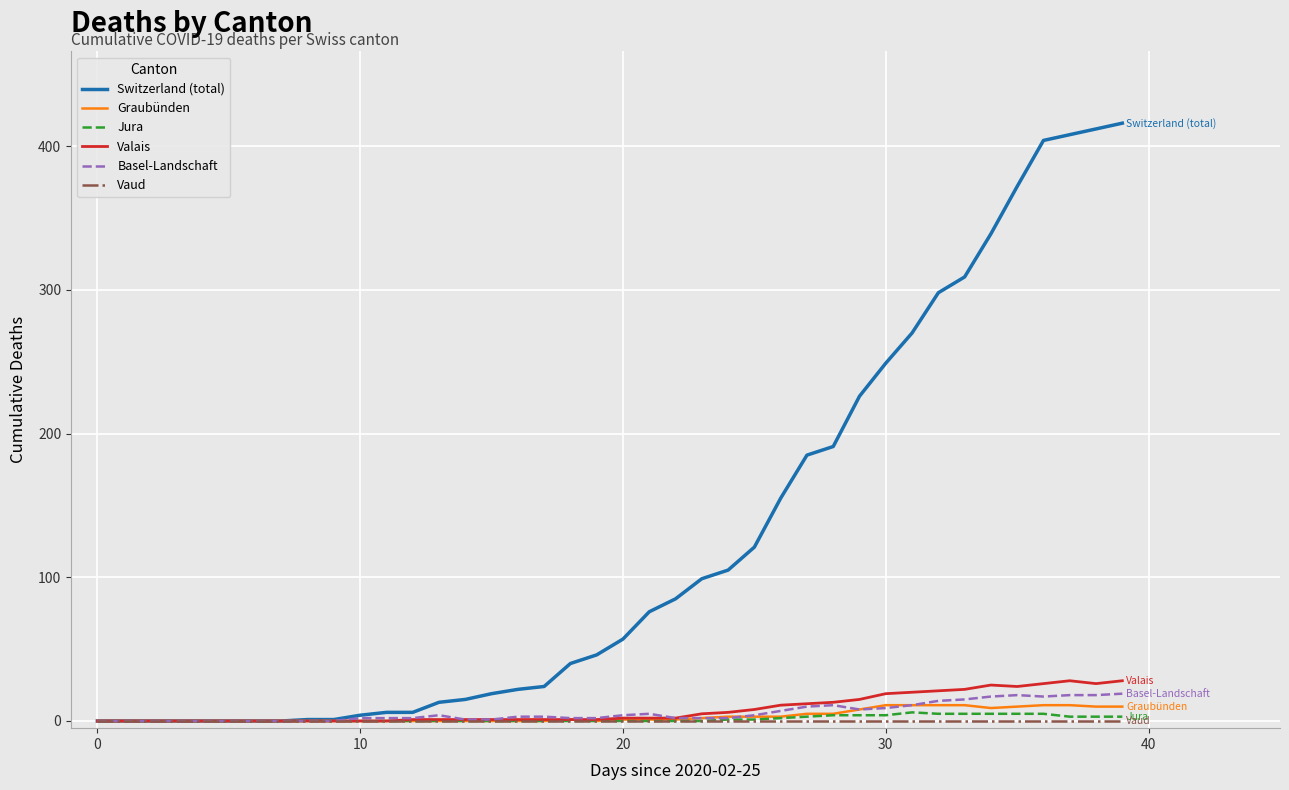

Which series has the largest range (max minus min)?

Switzerland (total)